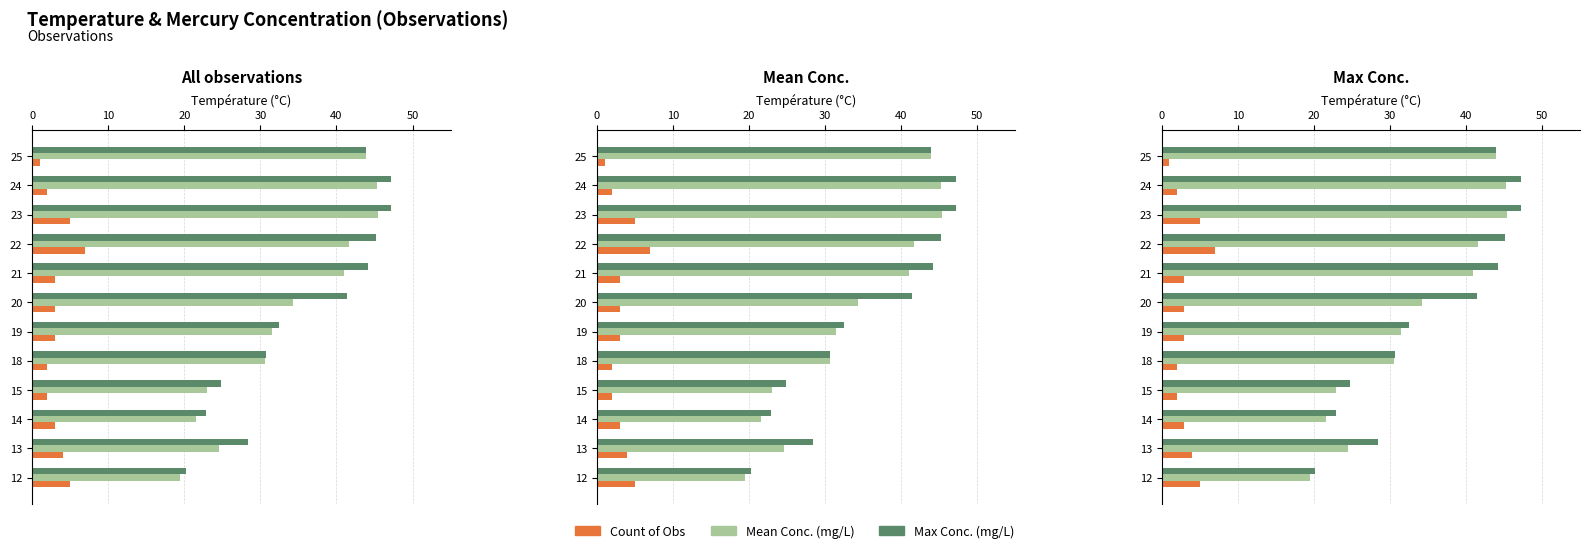

How many data points in Mean Conc. (mg/L) are less than 34?

6